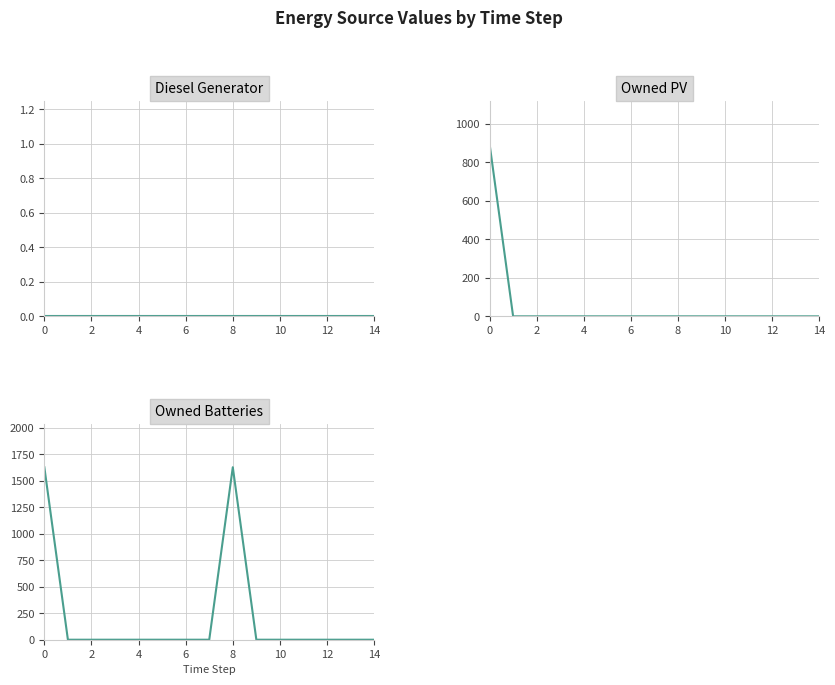

True or false: Owned Batteries and Diesel Generator intersect in this chart.

False